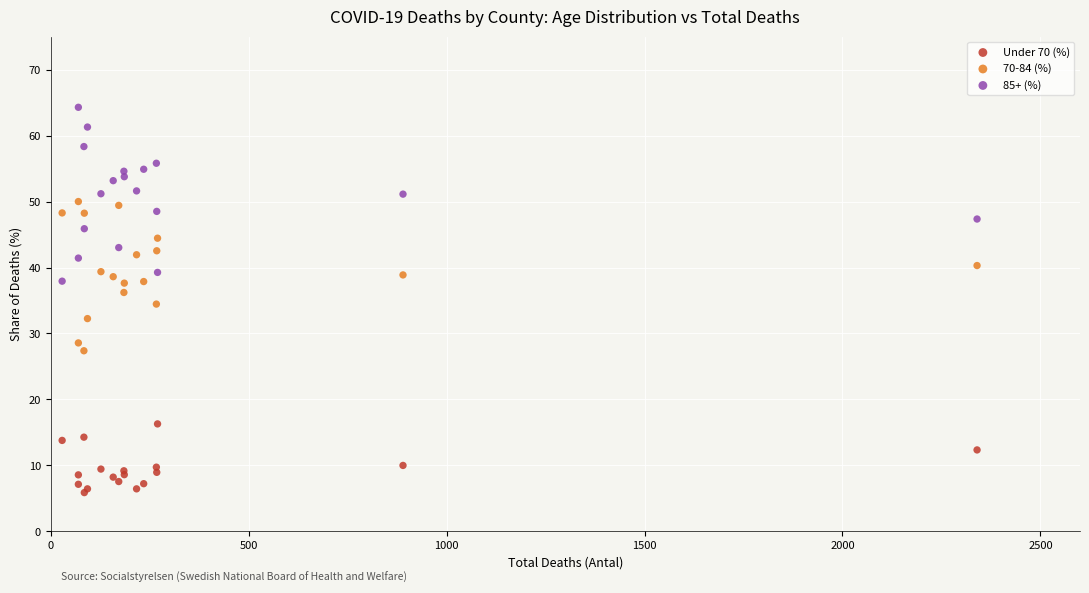

Which series contains the highest Y value?

85+ (%)